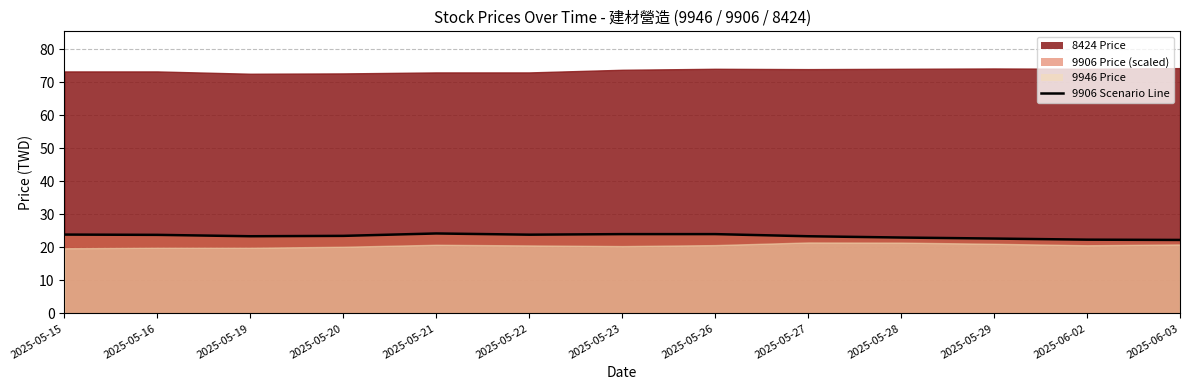

What is the change in value from 2025-05-15 to 2025-05-16?

-0.1